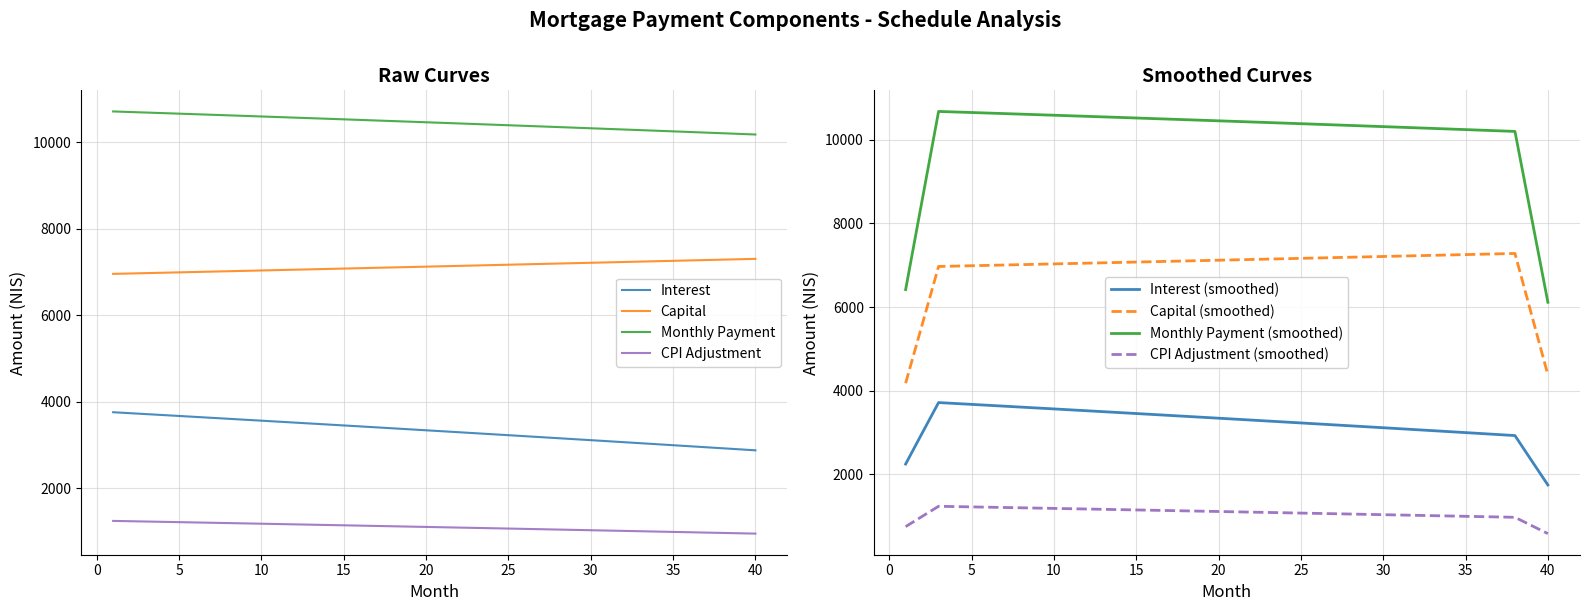

List the series in order of their overall mean, highest first.

month_payment, capital, interest, cpi